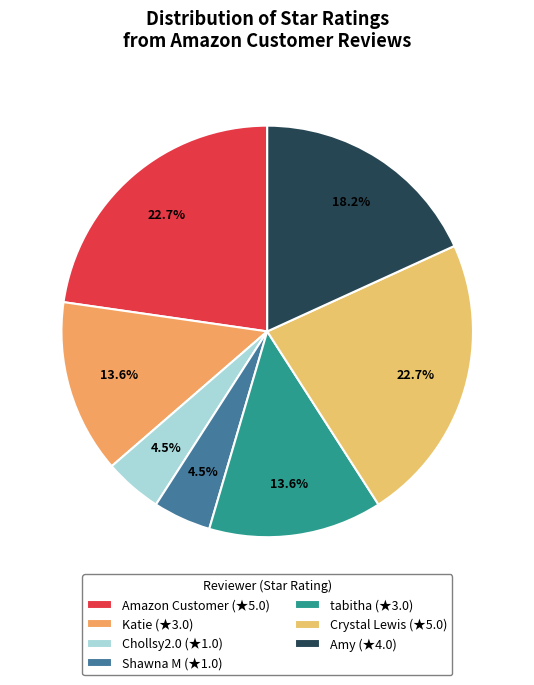

To the nearest percent, what is the average slice percentage?

14%